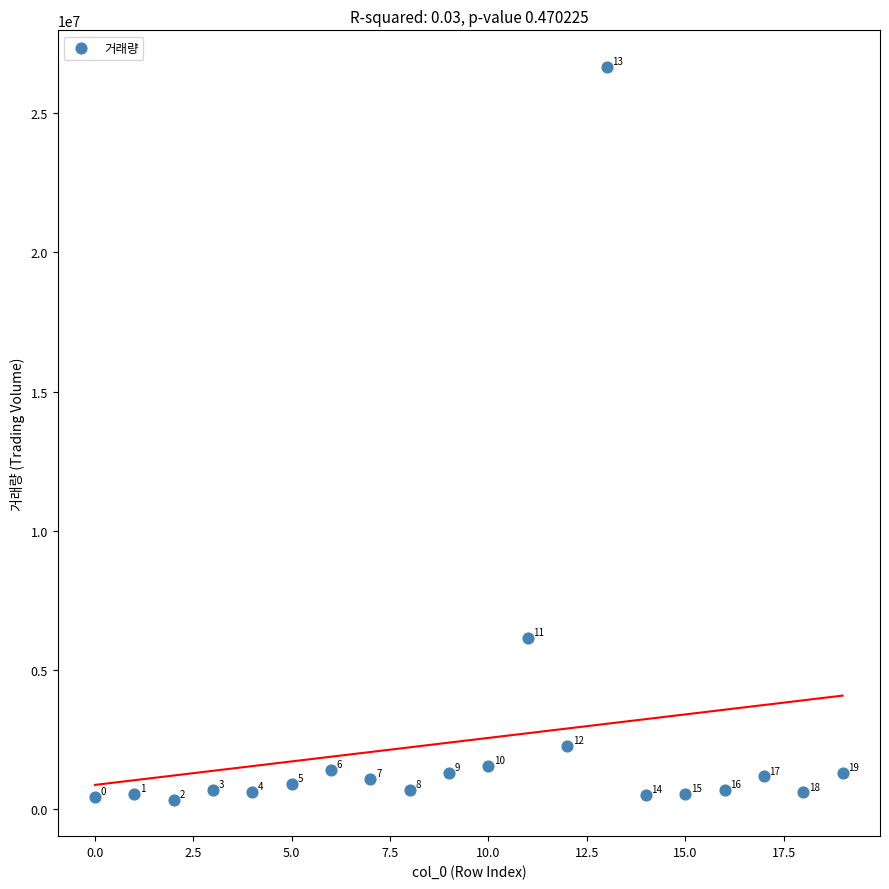

What is the range of Y values (max minus min)?

26337118